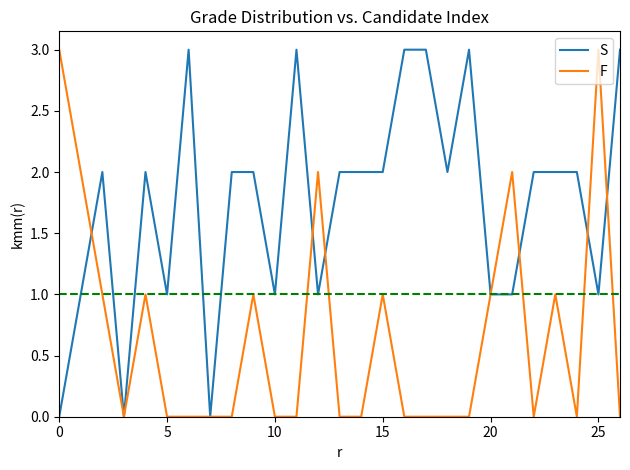

True or false: S has more than 0 points higher than both neighbors.

True